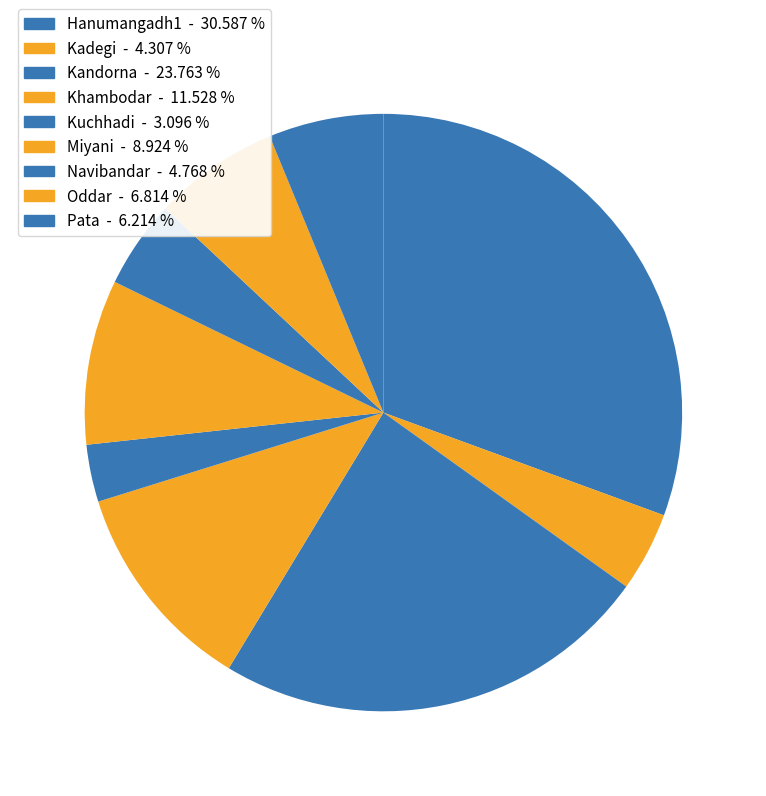

How many segments does this pie chart have?

9